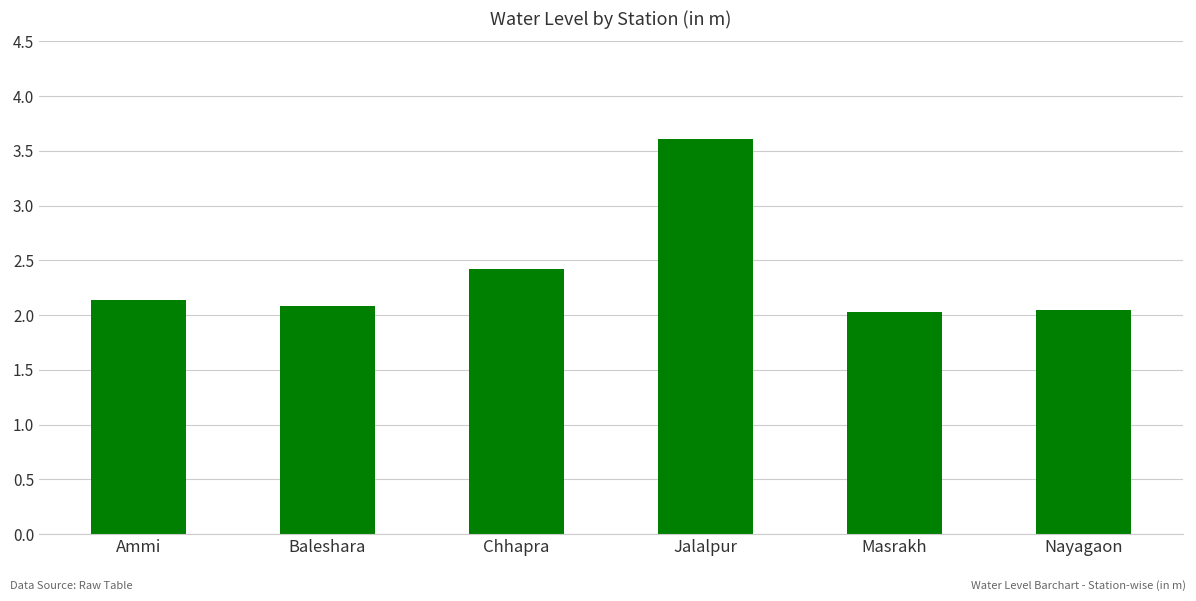

What is the ratio of the value at Masrakh to the value at Jalalpur?

0.6